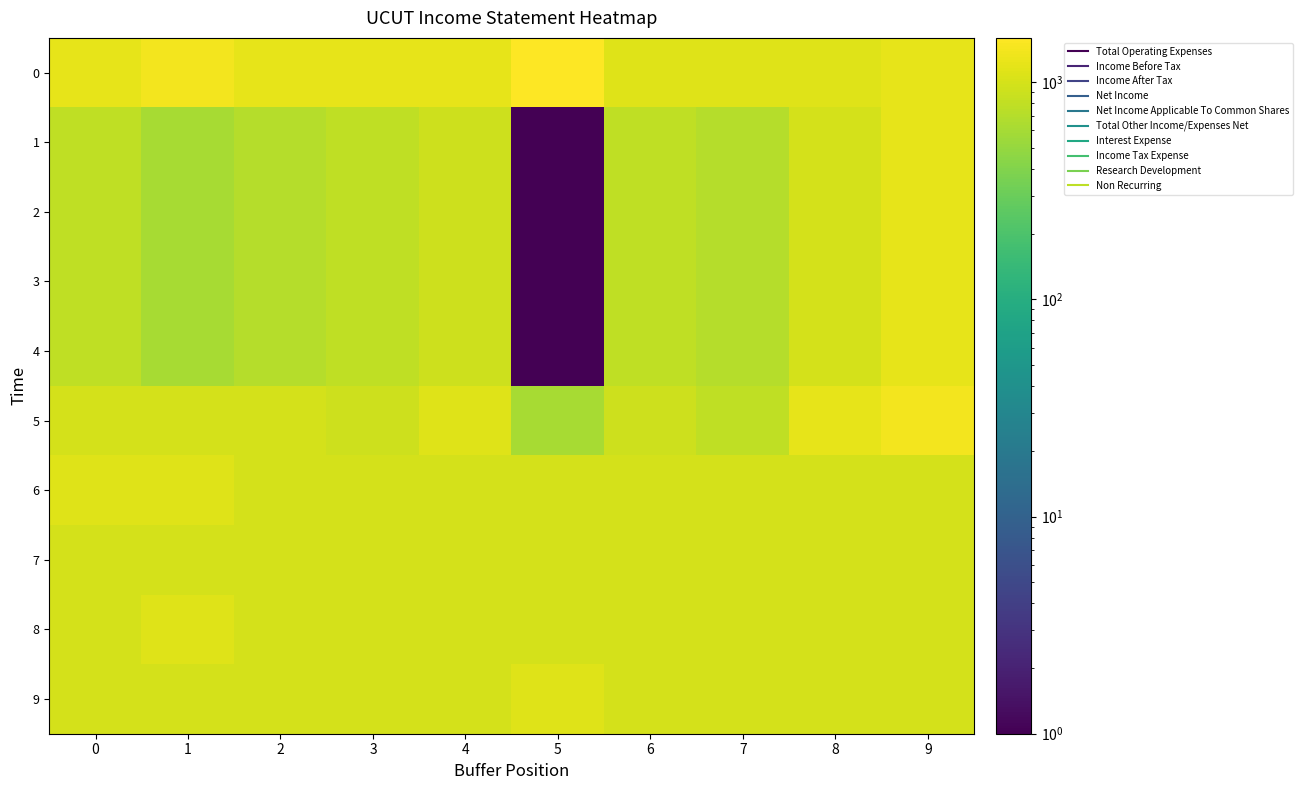

At how many categories does at least one series exceed 15?

10